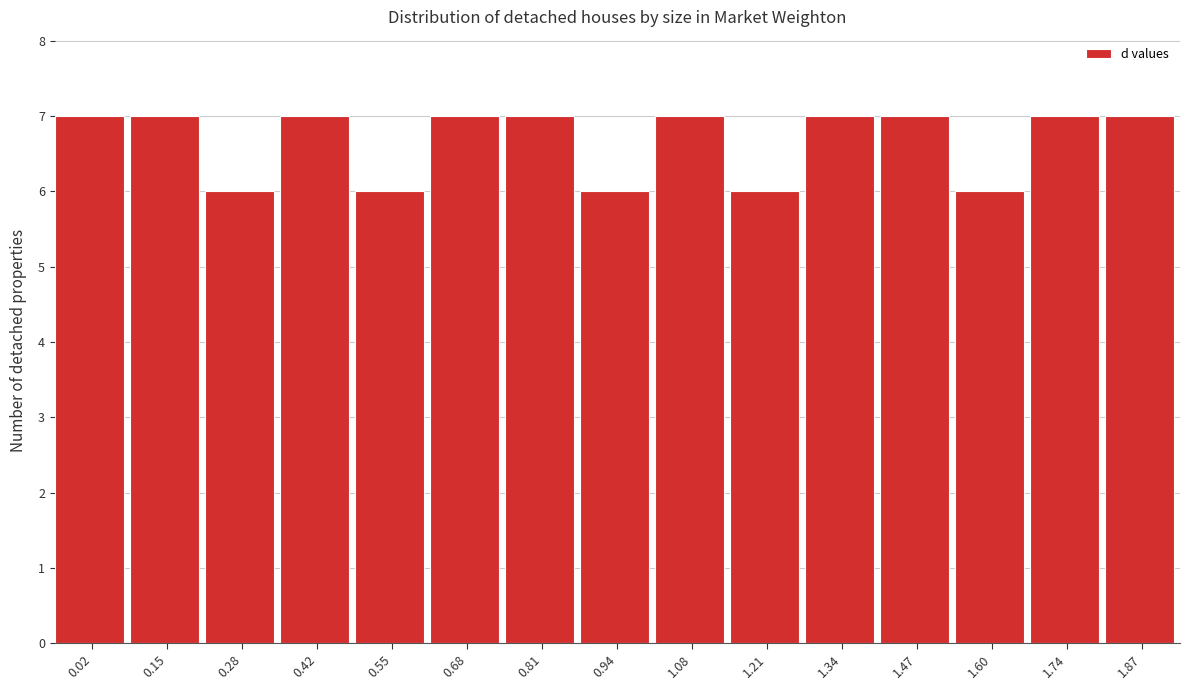

Reading left to right, transcribe all the data shown in this chart.

7	7	6	7	6	7	7	6	7	6	7	7	6	7	7